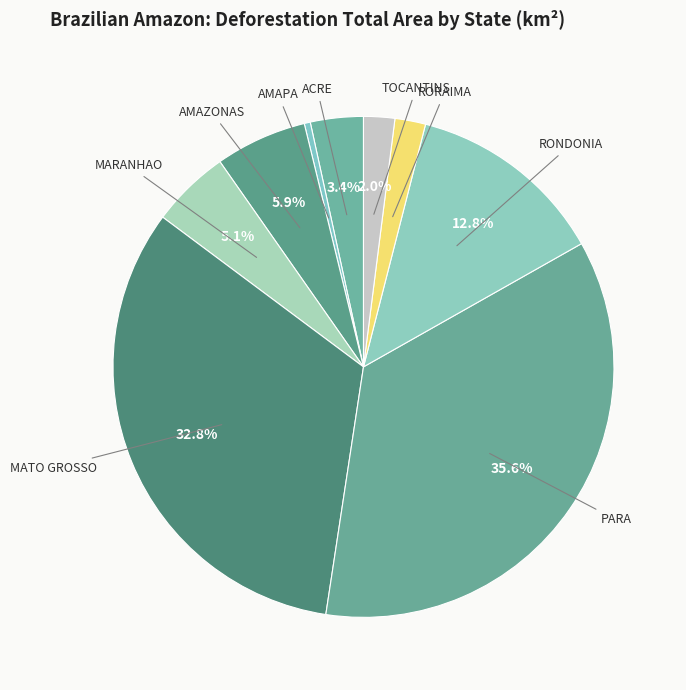

To the nearest percent, what percentage of the pie is AMAZONAS?

6%